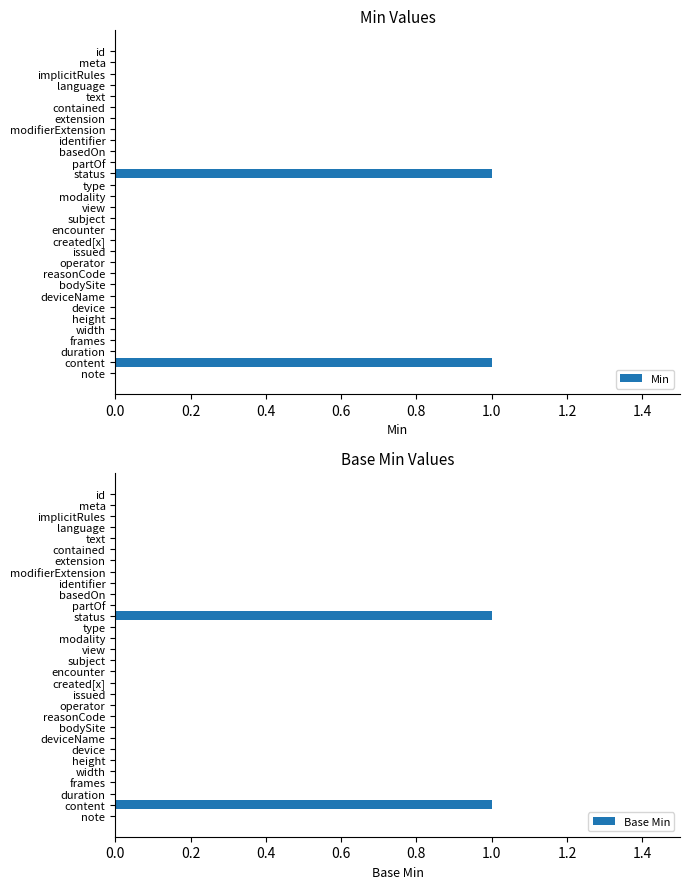

Which series has the largest total across all categories?

Min